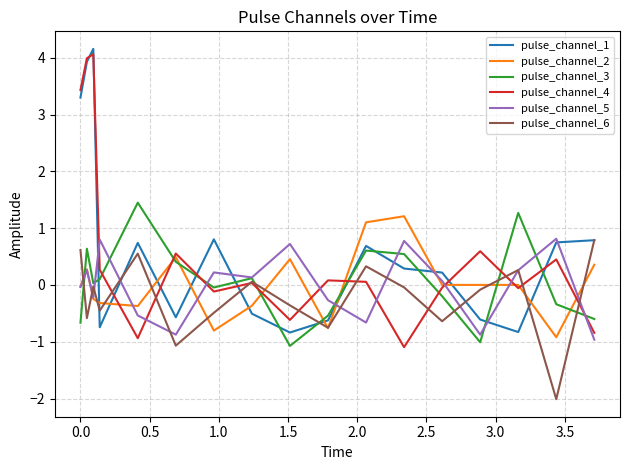

What is the maximum value shown in the chart?

4.2